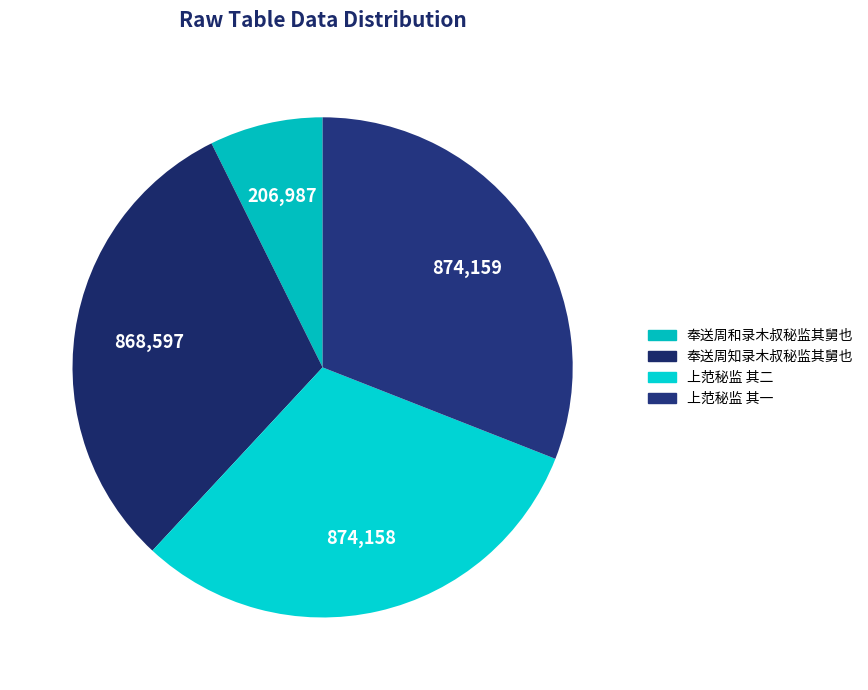

Which category has the biggest portion of the pie?

上范秘监 其一